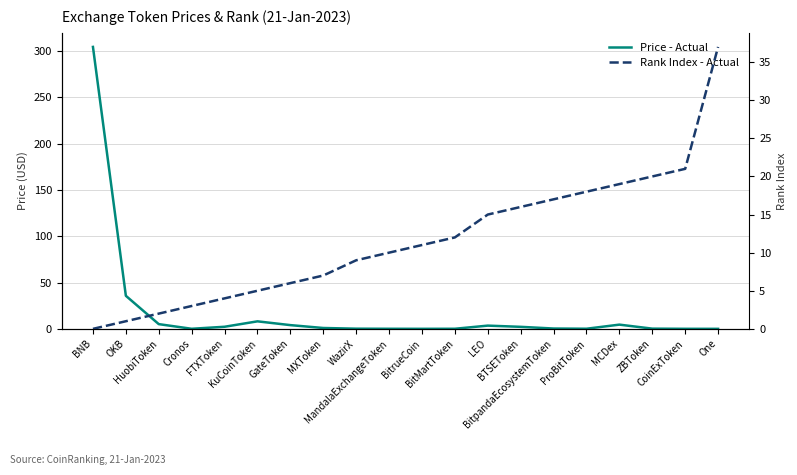

What is the total value across all series at BitrueCoin?

11.0